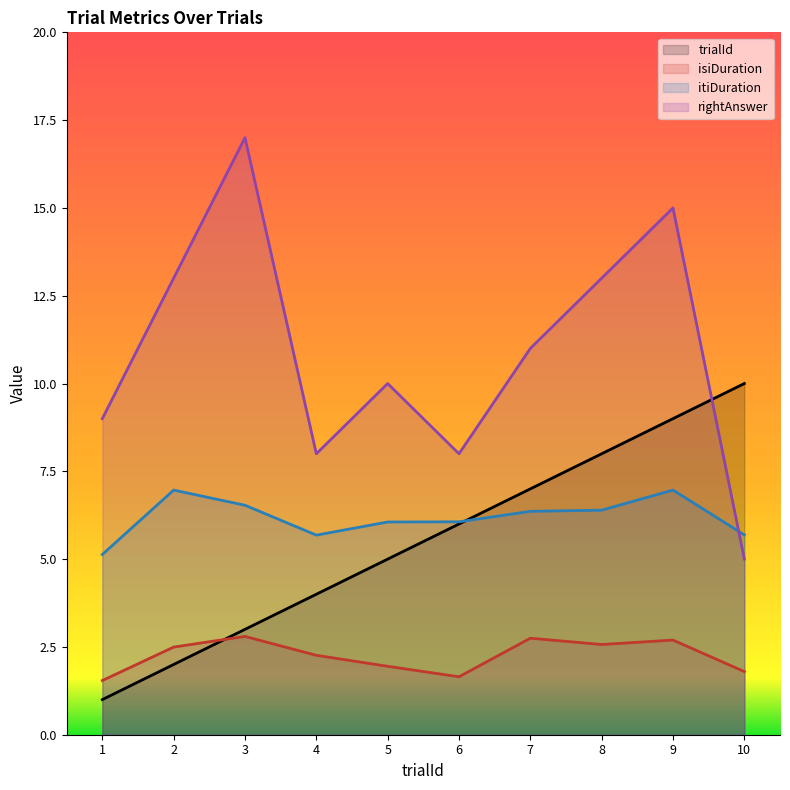

What is the difference between the isiDuration values at 10 and 1?

0.3